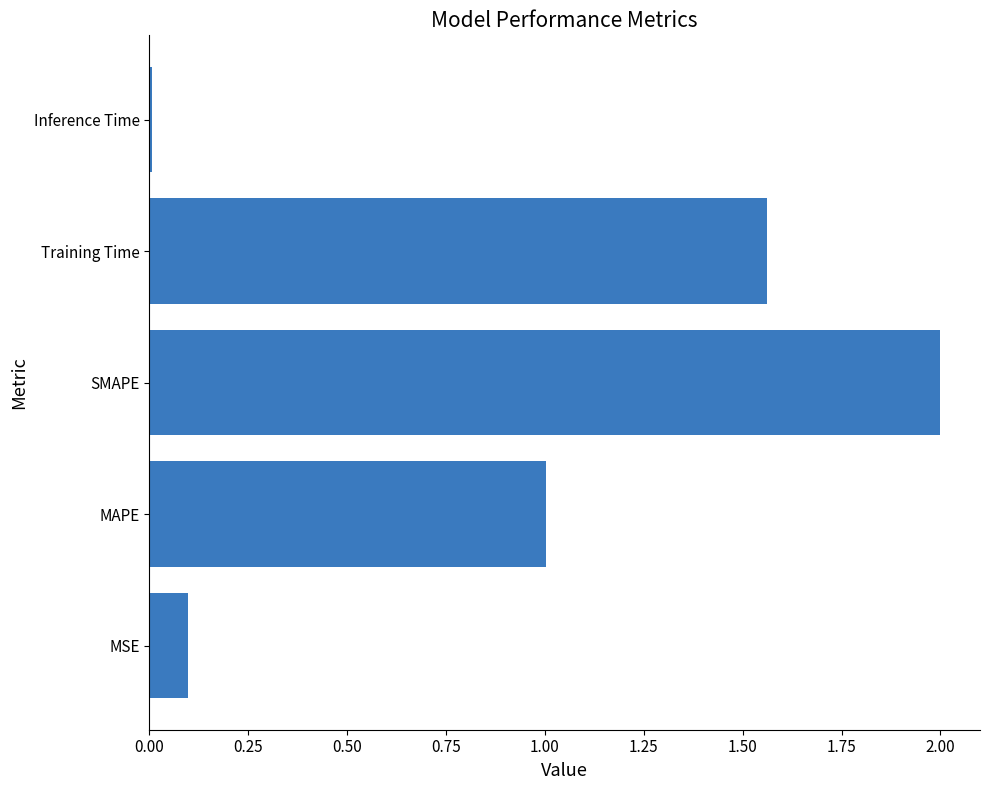

At which category does the chart reach its minimum across all series?

Inference Time